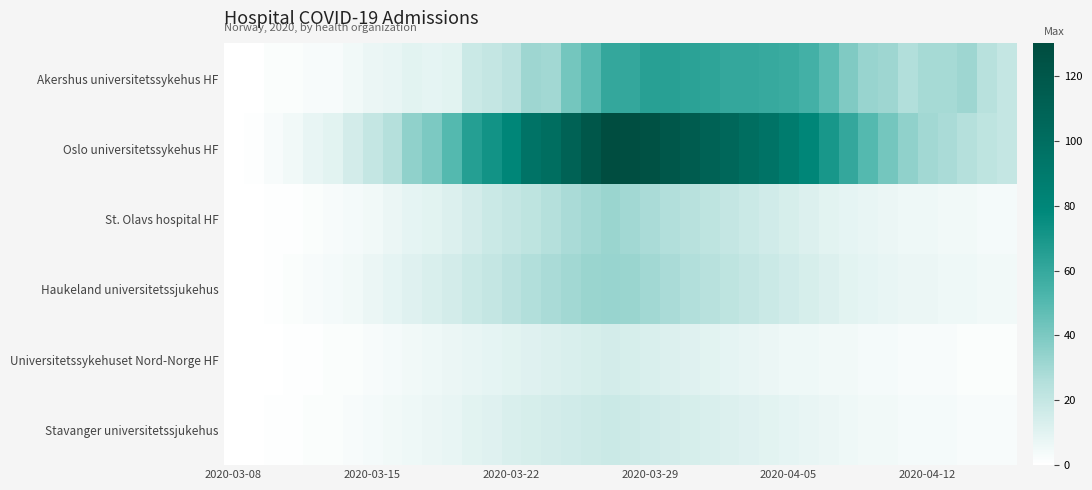

List the series in order of their peak value, lowest first.

Universitetssykehuset Nord-Norge HF, Stavanger universitetssjukehus, St. Olavs hospital HF, Haukeland universitetssjukehus, Akershus universitetssykehus HF, Oslo universitetssykehus HF